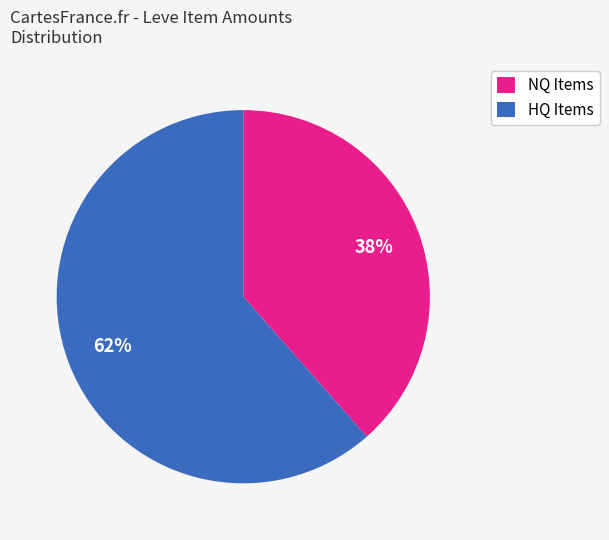

To the nearest percent, what is the combined percentage of NQ Items and HQ Items?

100%